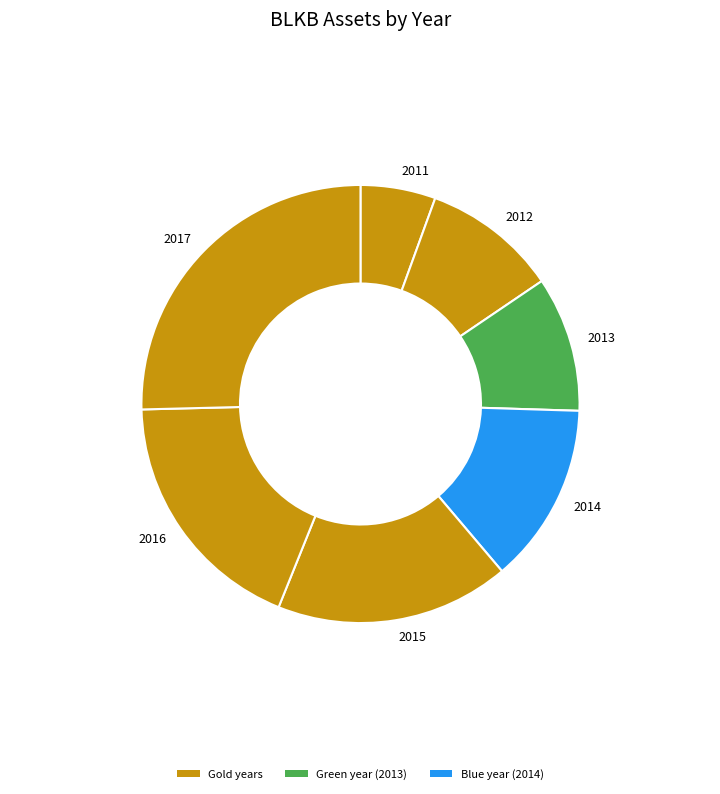

Which slice is the smallest?

2011